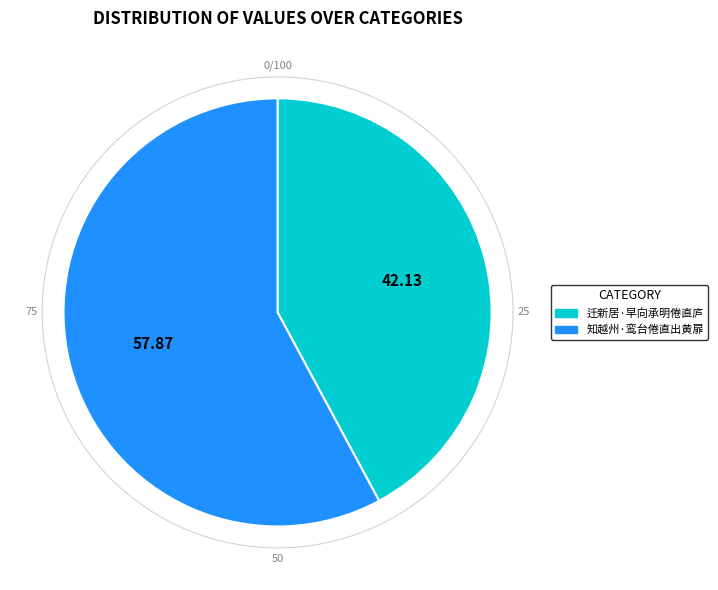

Is it true that 迁新居·早向承明倦直庐 is 42% of the pie?

True